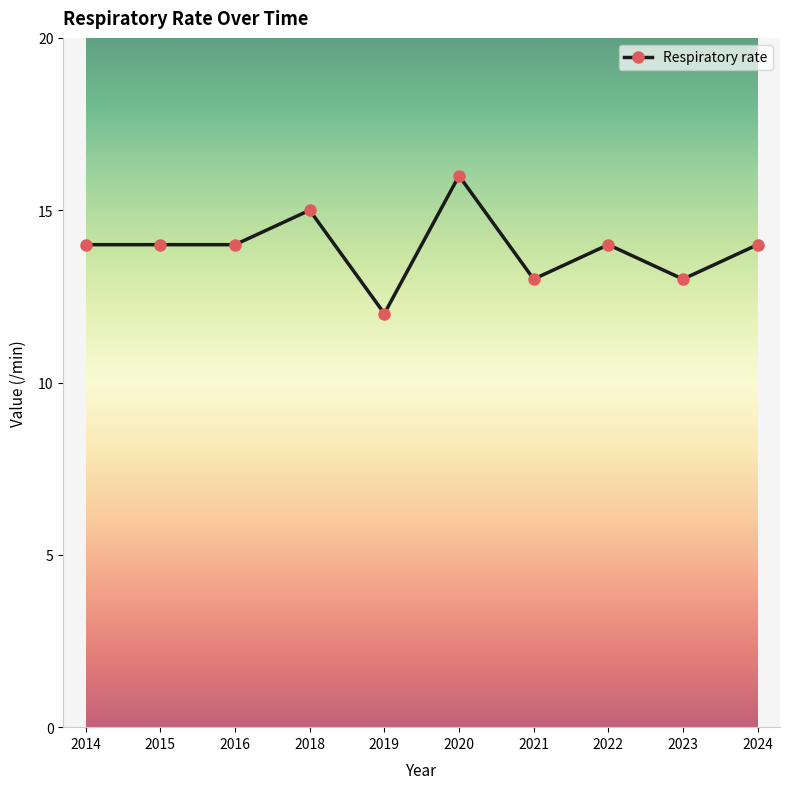

What is the approximate value at 2016?

14